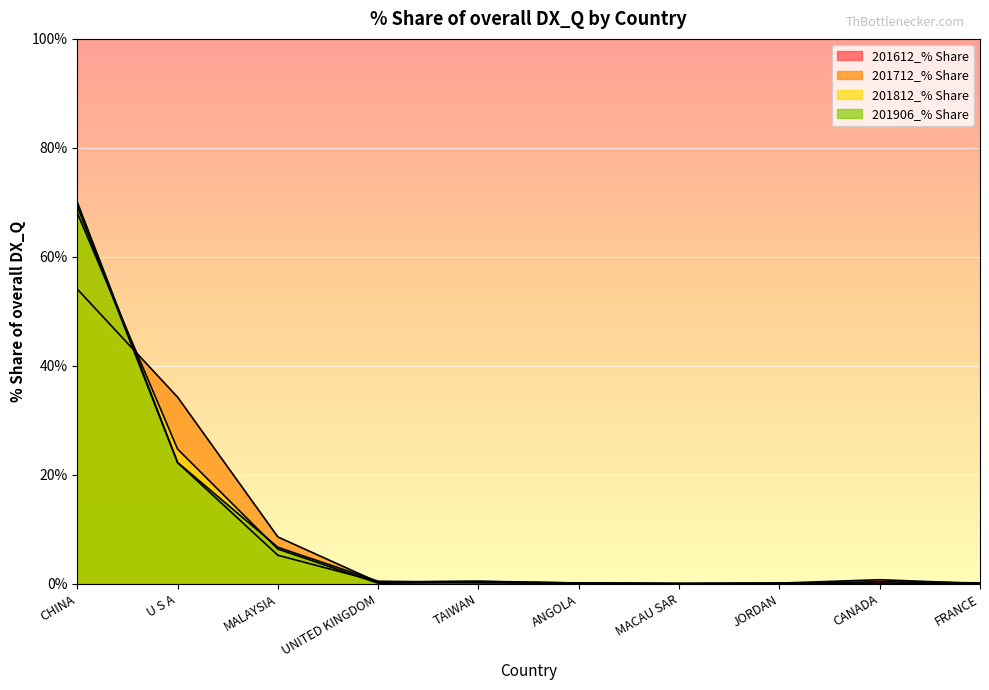

What is the maximum value shown in the chart?

70.0